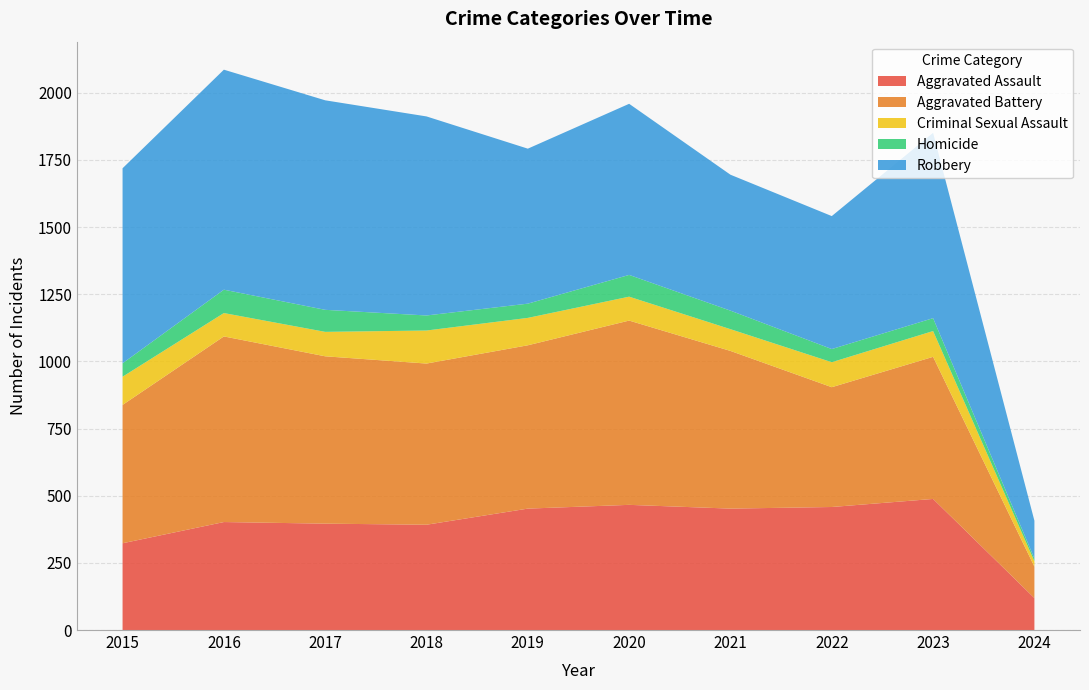

Reading left to right, transcribe all the data shown in this chart.

Aggravated Assault: 2015=323	2016=402	2017=396	2018=392	2019=452	2020=466	2021=452	2022=458	2023=488	2024=119
Aggravated Battery: 2015=515	2016=691	2017=623	2018=600	2019=608	2020=686	2021=587	2022=446	2023=529	2024=117
Criminal Sexual Assault: 2015=105	2016=87	2017=91	2018=123	2019=102	2020=89	2021=81	2022=93	2023=96	2024=20
Homicide: 2015=50	2016=87	2017=82	2018=56	2019=53	2020=81	2021=69	2022=49	2023=48	2024=10
Robbery: 2015=726	2016=819	2017=780	2018=741	2019=577	2020=637	2021=506	2022=495	2023=690	2024=141